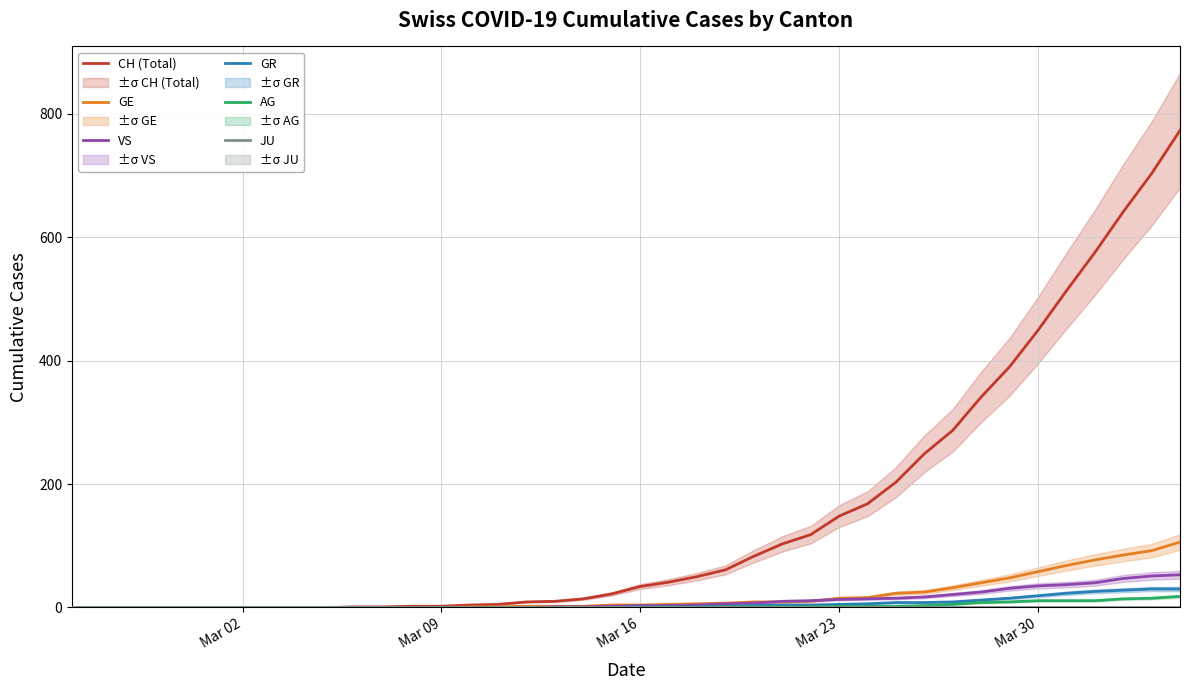

Is the value of CH (Total) at 29 greater than the value of GR at 24?

Yes